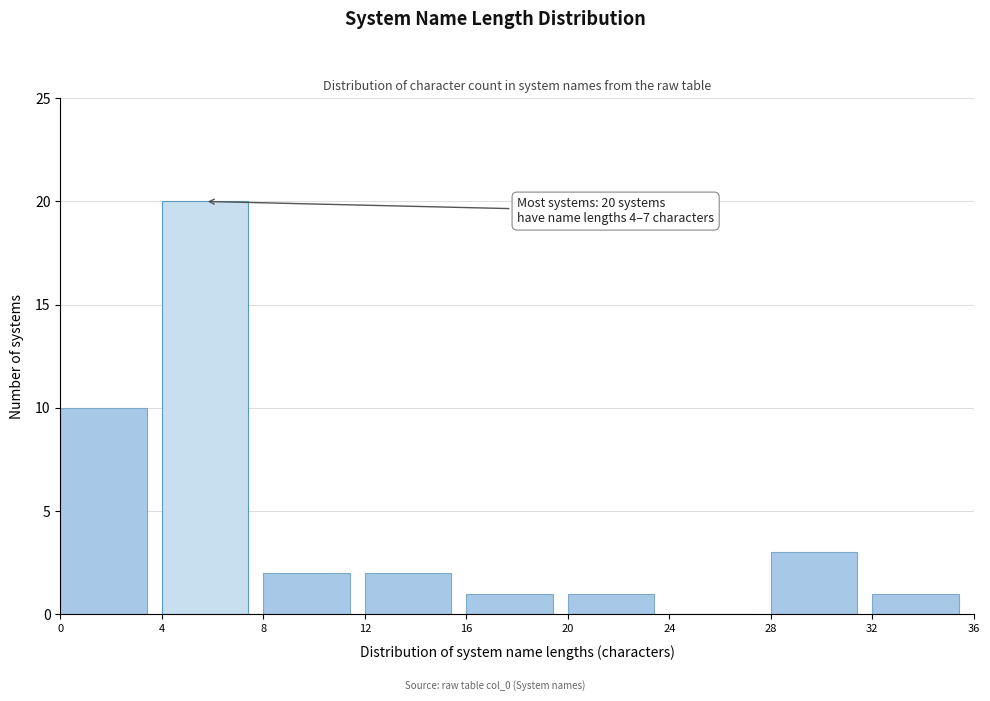

Over which range of the x-axis is the bar tallest?

4 to 8